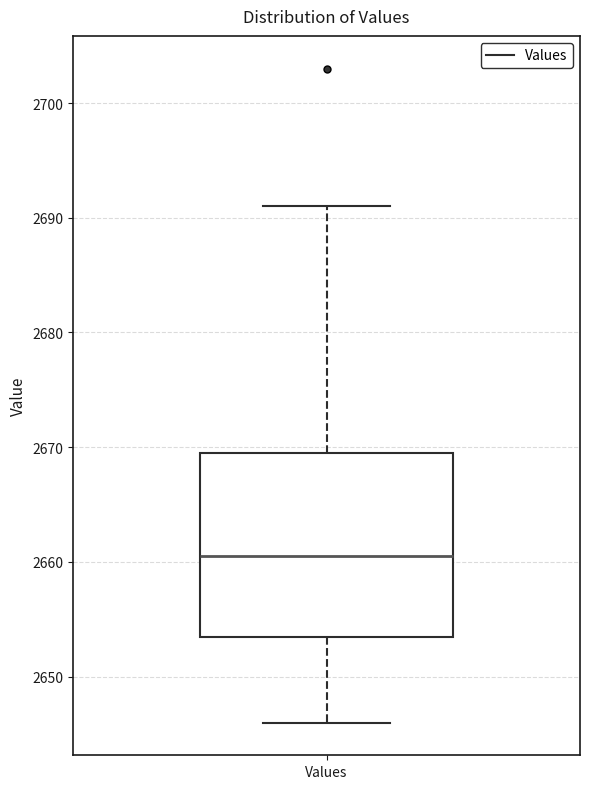

Read this box plot against the y-axis: the position of the median line, the range covered by the box, and the ends of both whiskers. The values are not printed on the chart, so give them approximately, as read against the axis.

median 2661, box 2654 to 2670, whiskers 2646 to 2691